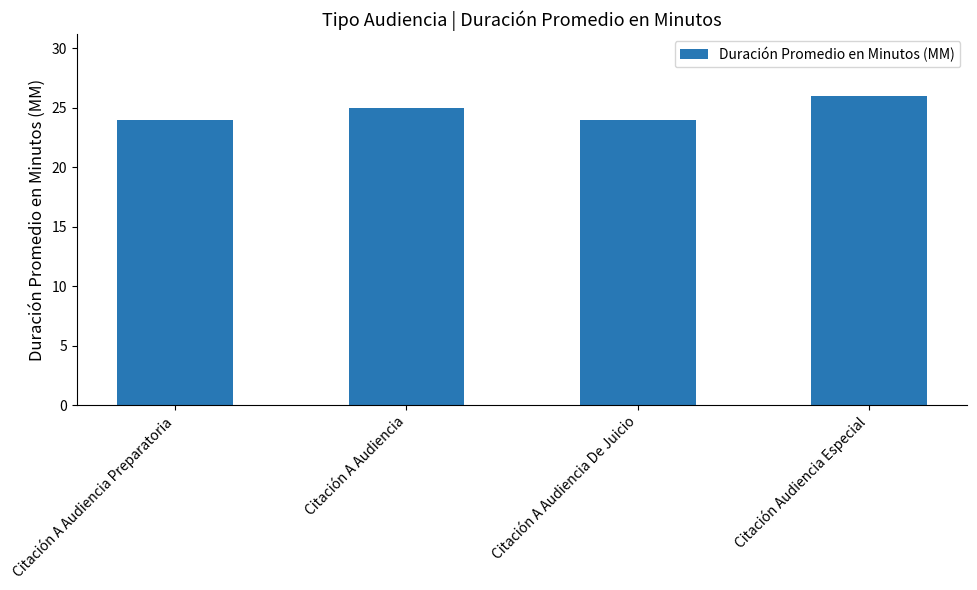

The value at Citación A Audiencia De Juicio is 24. True or false?

True